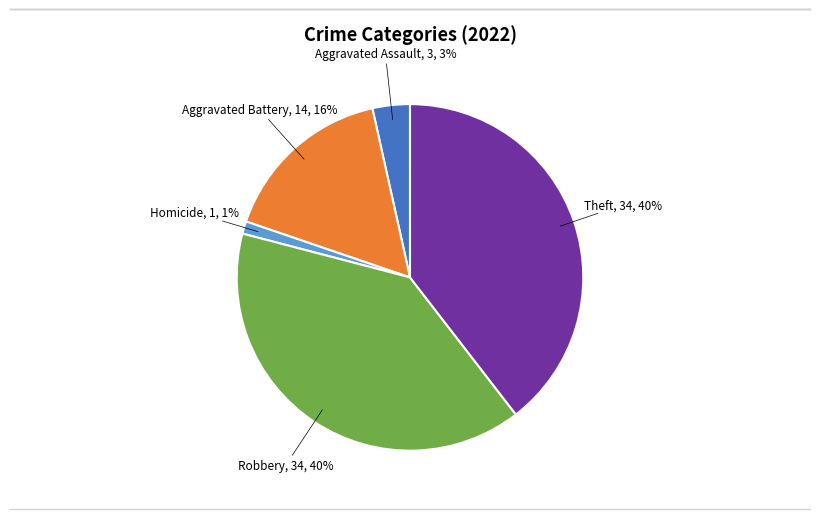

Does any single category account for the majority?

No